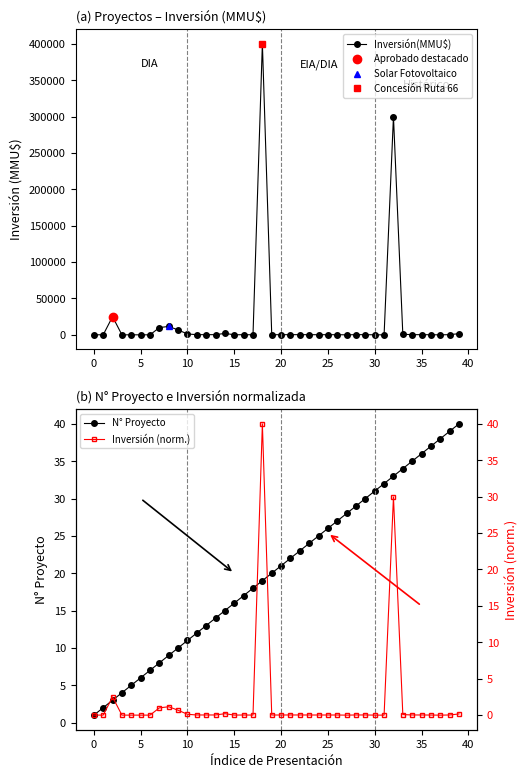

True or false: Inversión(MMU$) has more than 0 points higher than both neighbors.

True